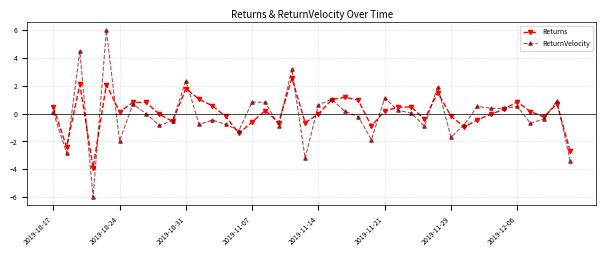

Which series has the largest range (max minus min)?

ReturnVelocity